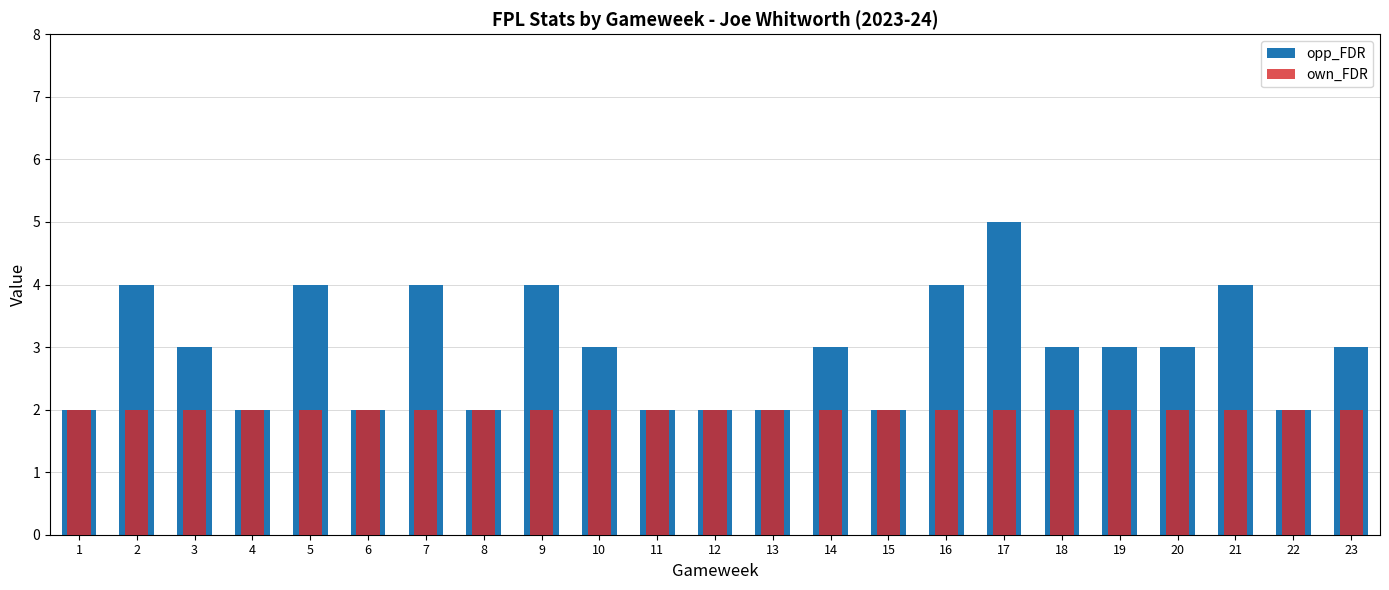

Rank the series by their average value, from highest to lowest.

opp_FDR, own_FDR